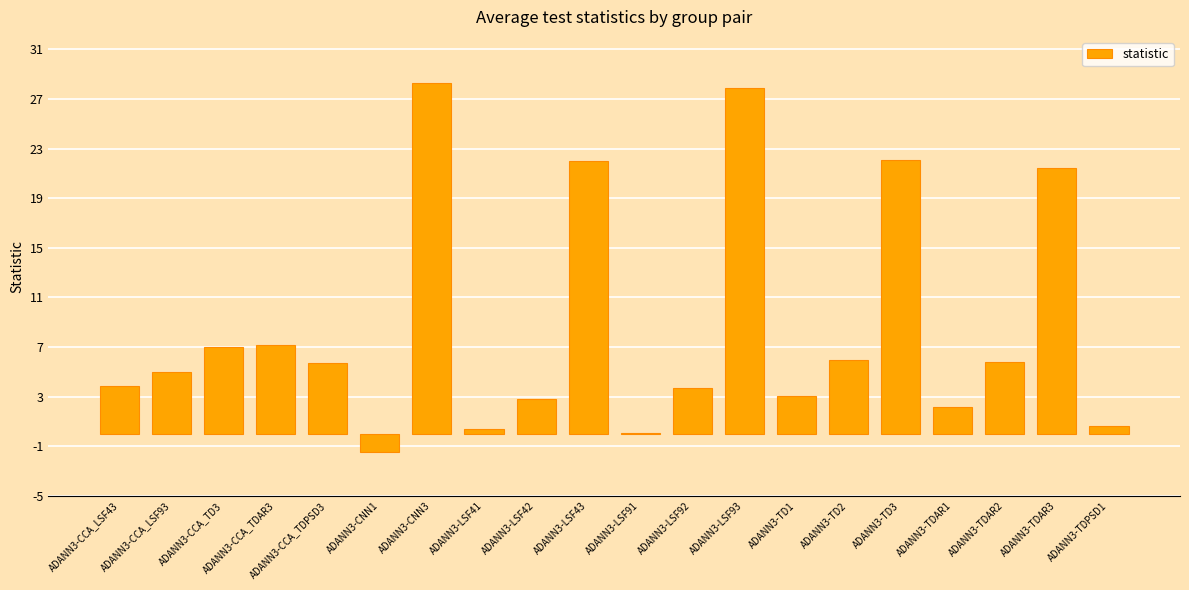

What is the sum of all values?

173.5